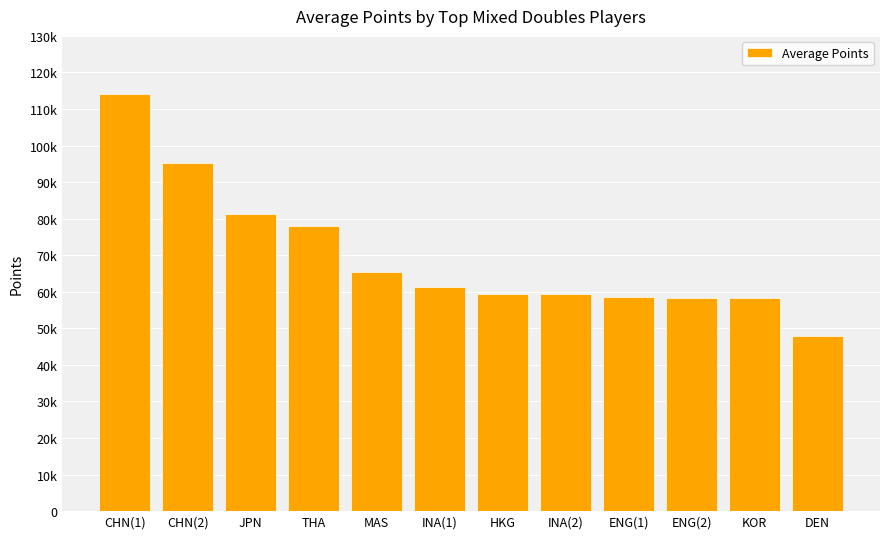

What is the change in value from ENG(2) to KOR?

-54.4